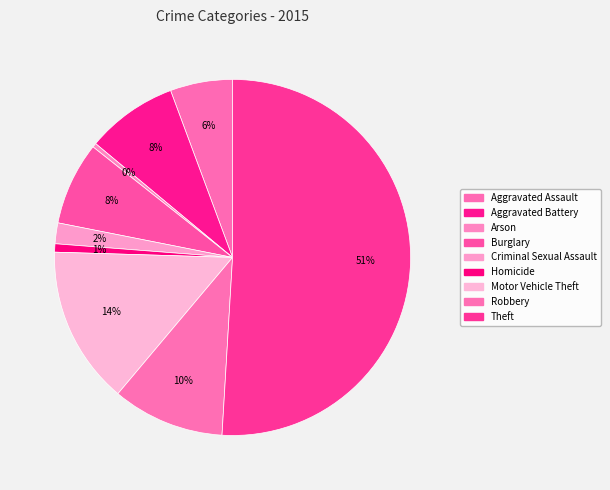

To the nearest percent, what is the combined percentage of Aggravated Assault and Aggravated Battery?

14%